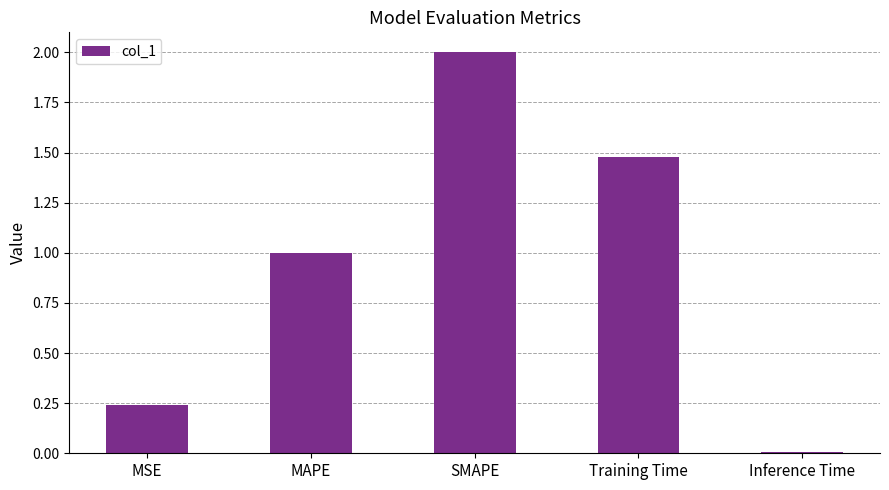

What is the approximate value at MAPE?

1.0